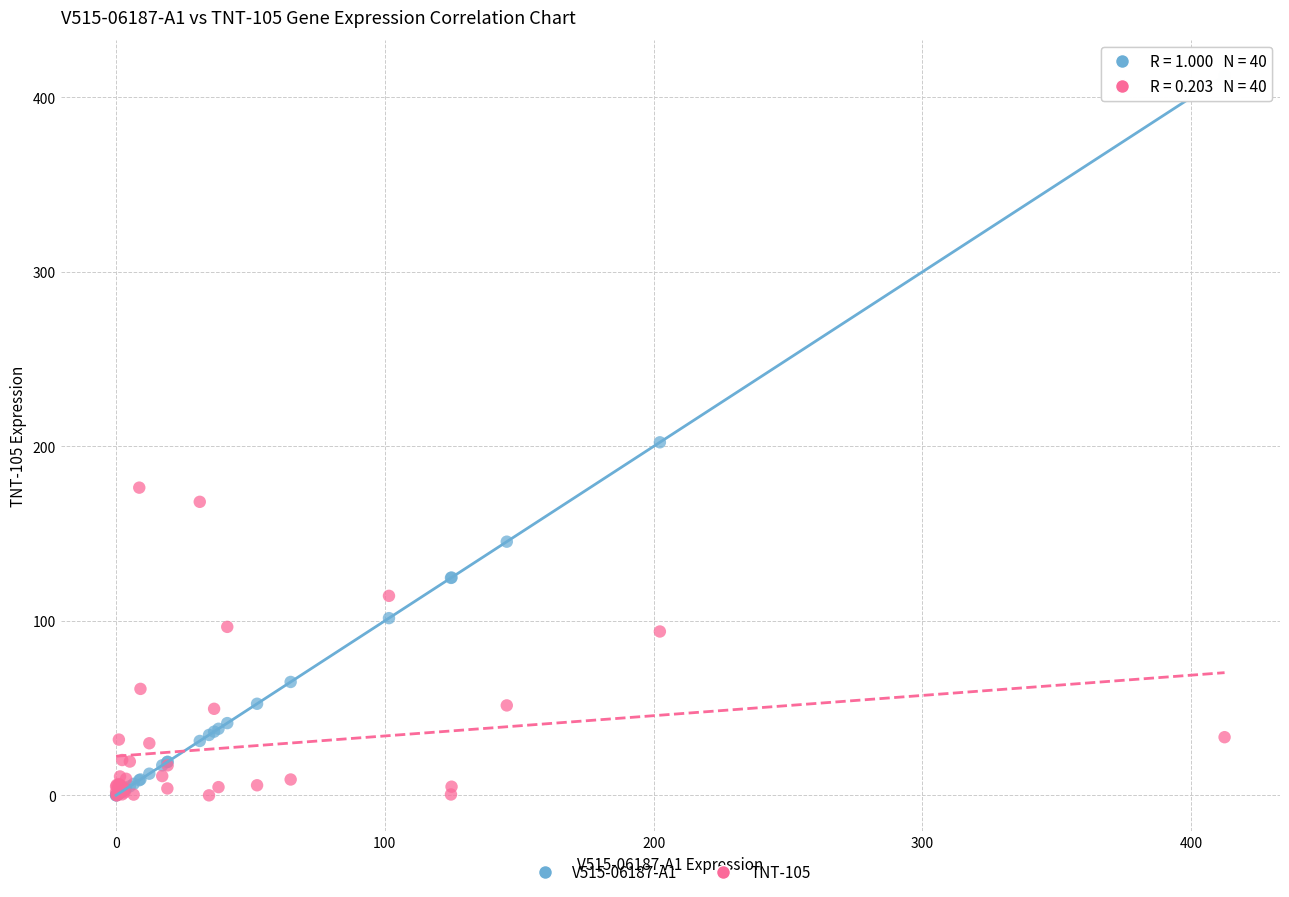

Which series contains the highest Y value?

V515-06187-A1